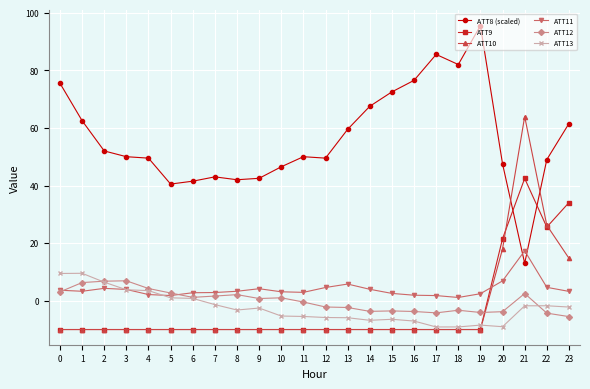

What is the difference between the ATT11 values at 1 and 11?

0.4